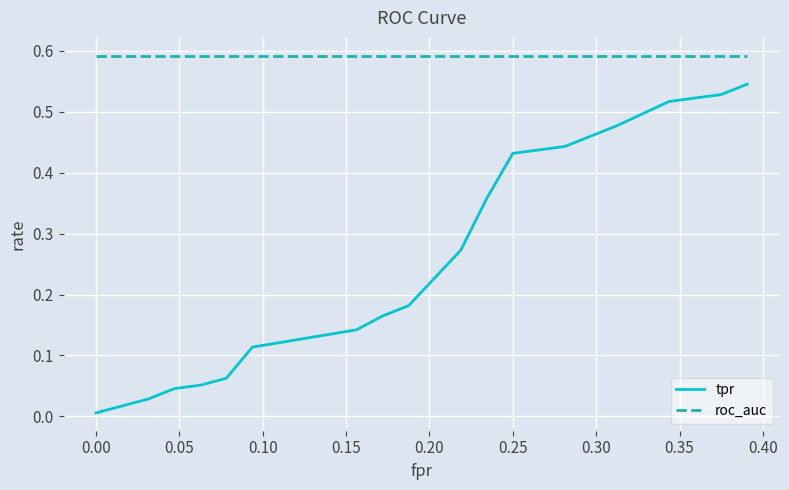

True or false: tpr and roc_auc cross at least once.

False